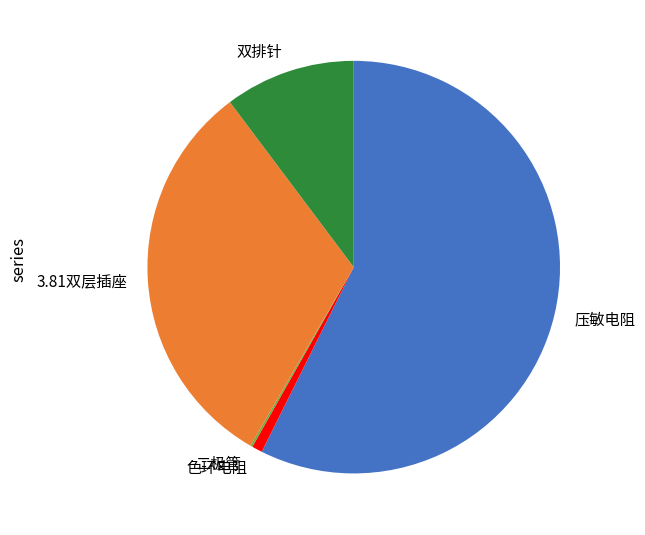

Which has a higher value, 色环电阻 or 压敏电阻?

压敏电阻